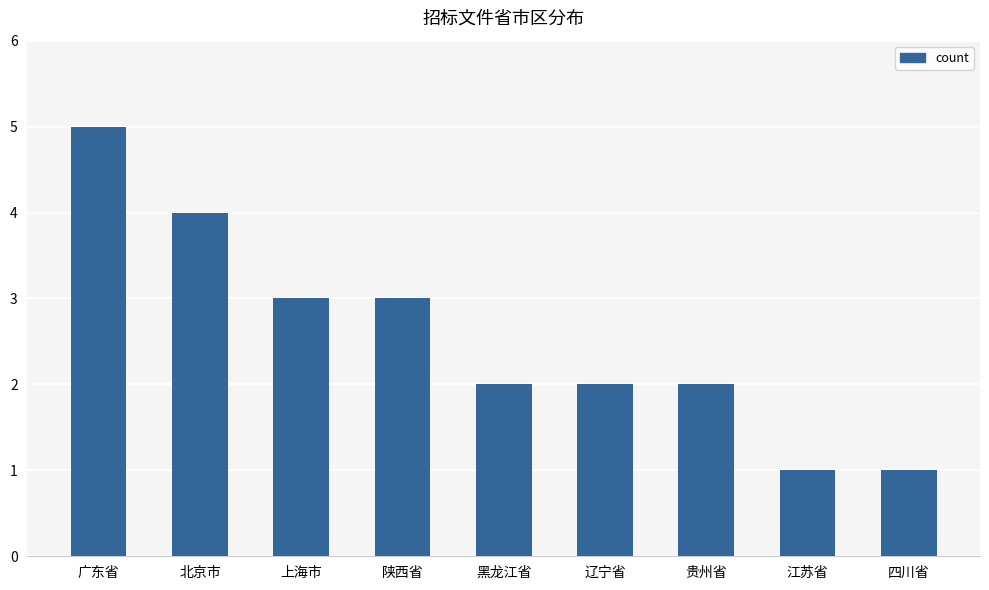

What is the sum of all values?

23